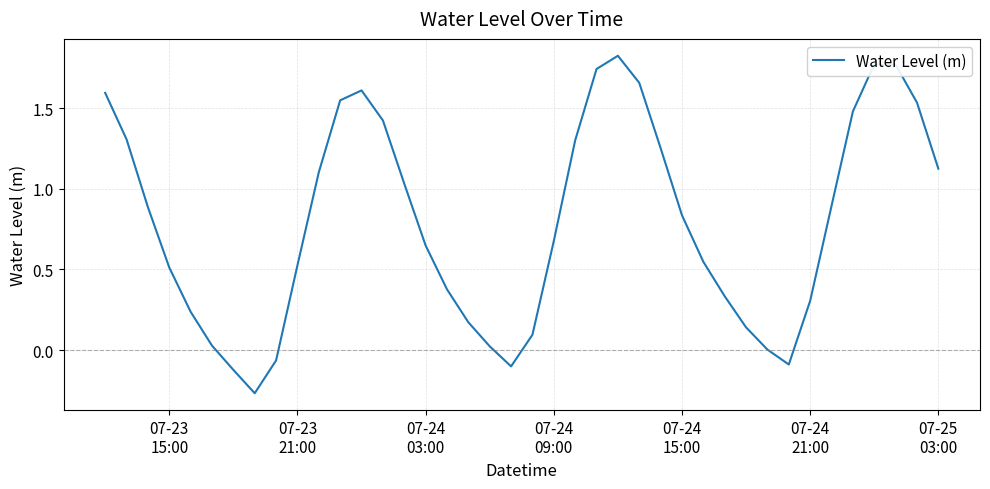

What is the difference between the maximum and minimum values?

2.1